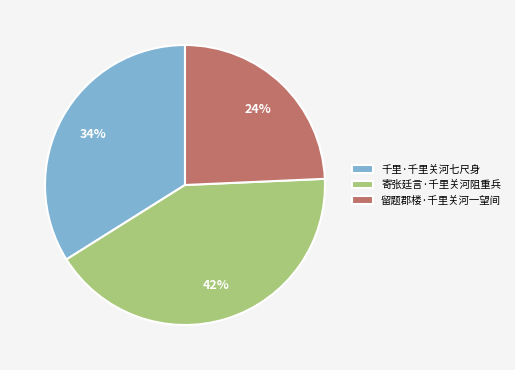

How many segments does this pie chart have?

3